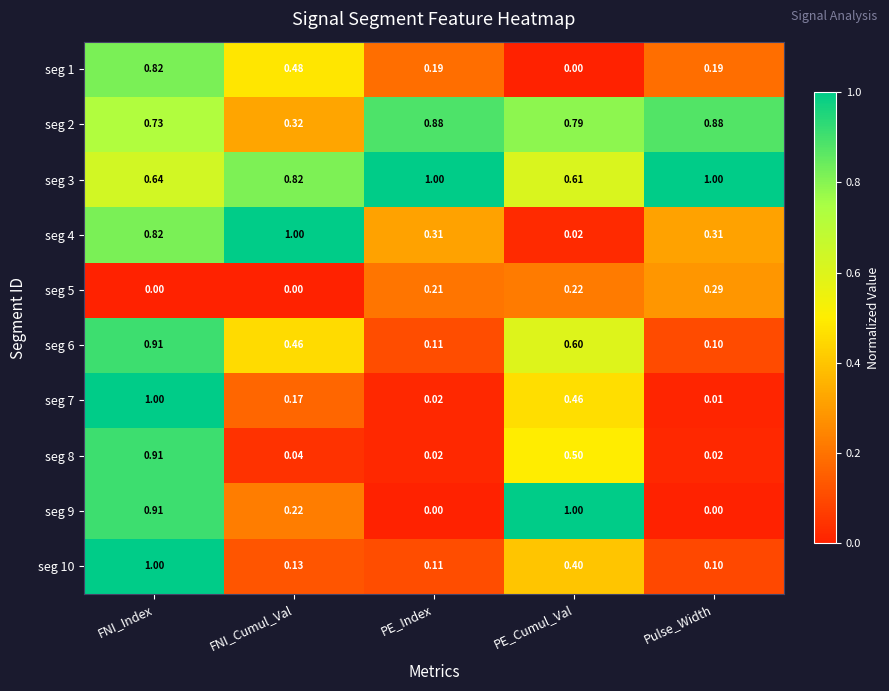

What is the total value across all series at FNI_Index?

7.7